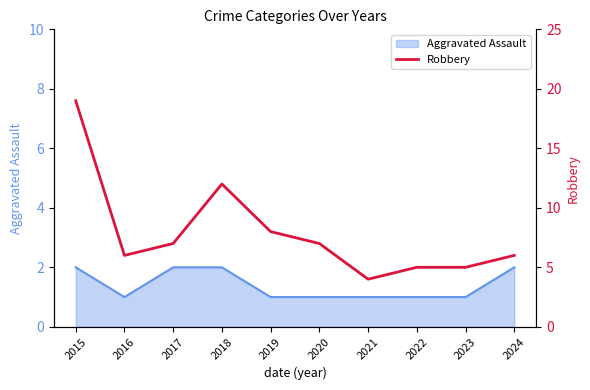

What value does the data have at 2021, to the nearest 5?

5